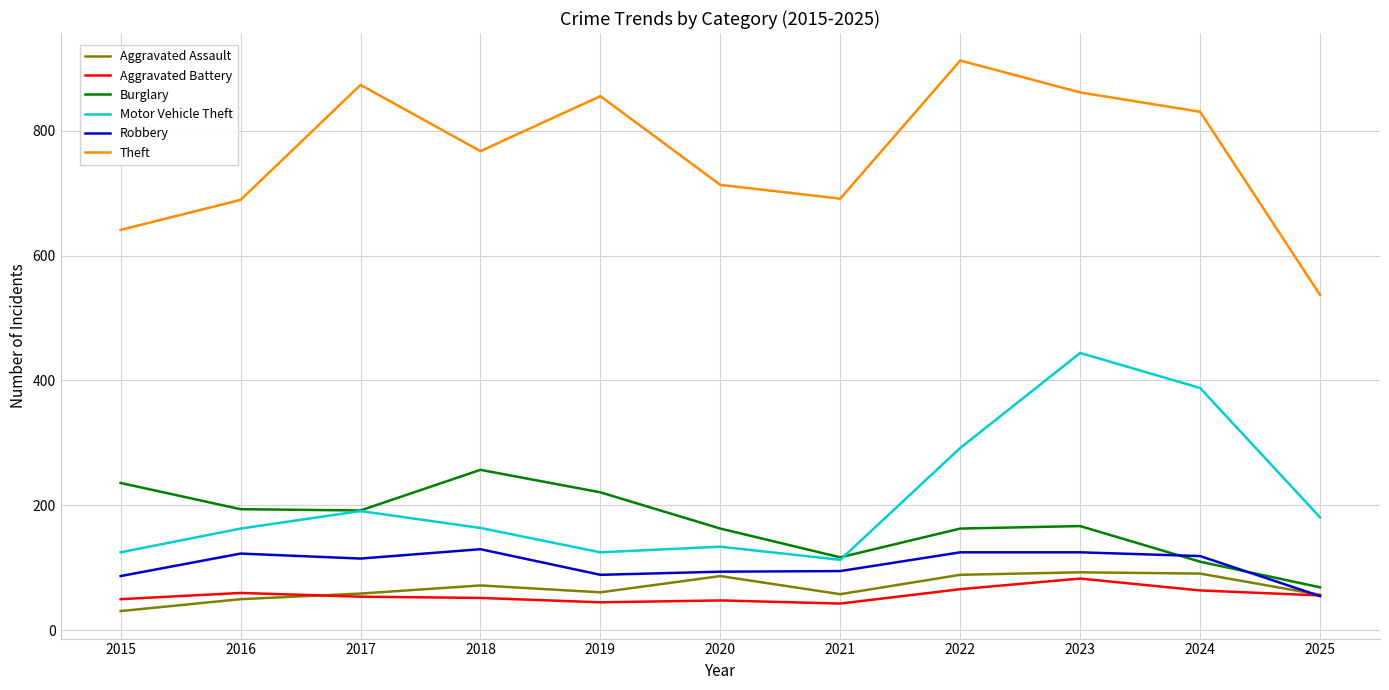

Which series changed the most between 2019 and 2021?

Theft